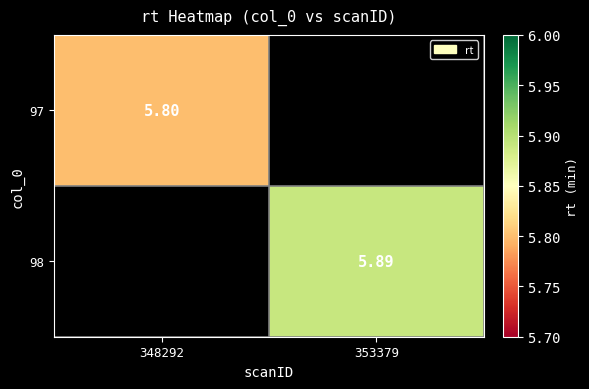

Is the value of 97 at 348292 greater than the value of 98 at 353379?

No